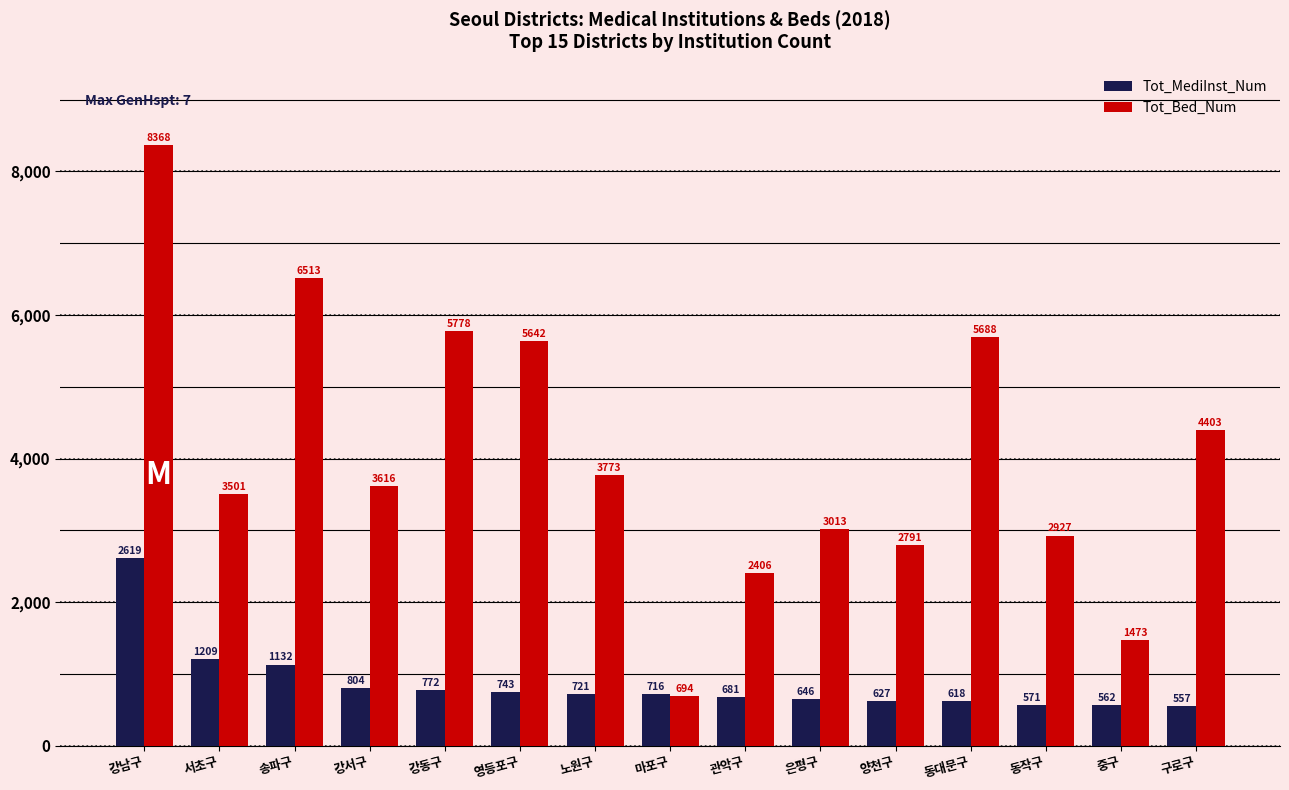

The value of Tot_Bed_Num at 동작구 is 2927. True or false?

True